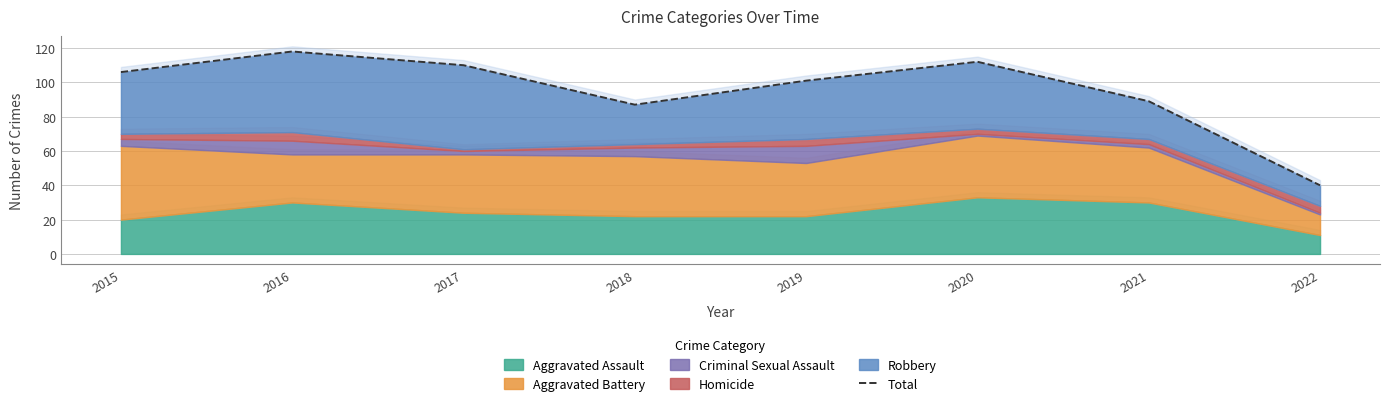

What is the difference between the second highest and minimum values?

72